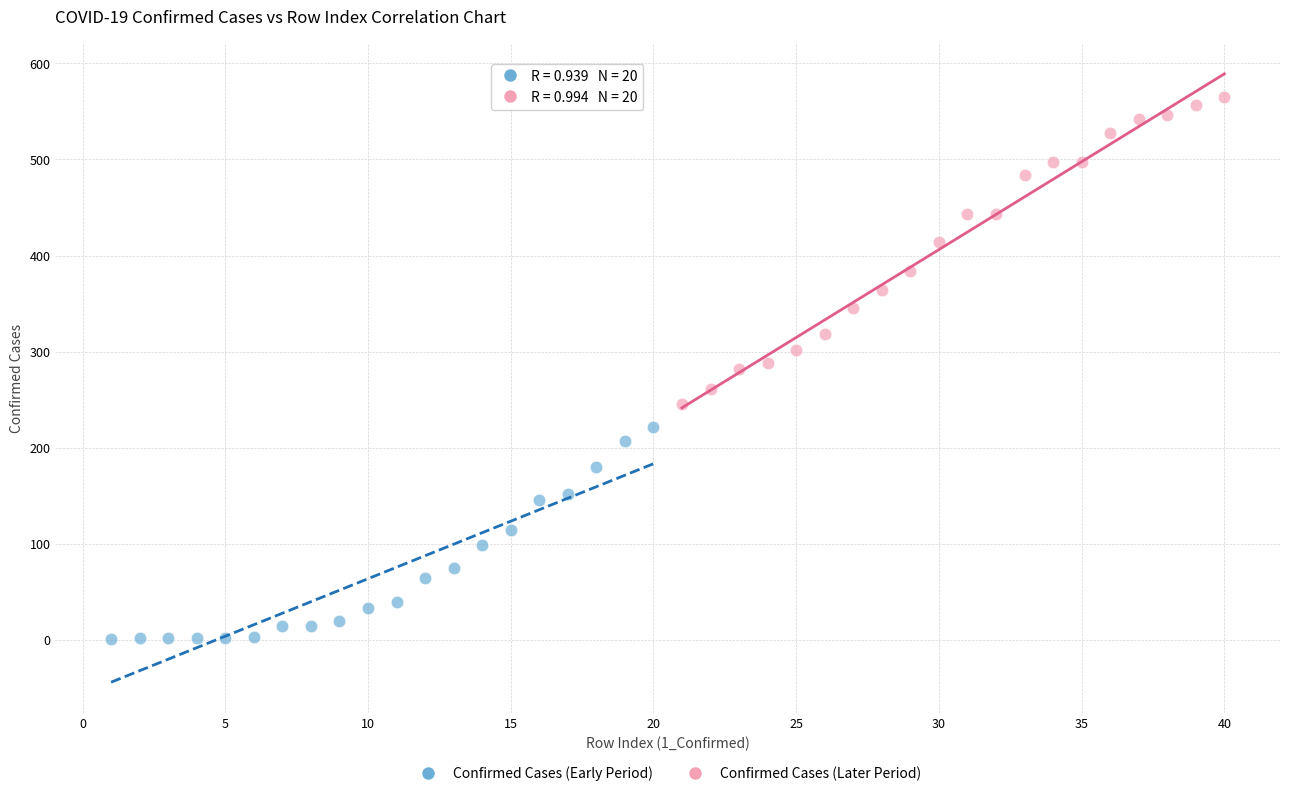

Which series has the widest spread of Y values?

Confirmed Cases (Later Period)